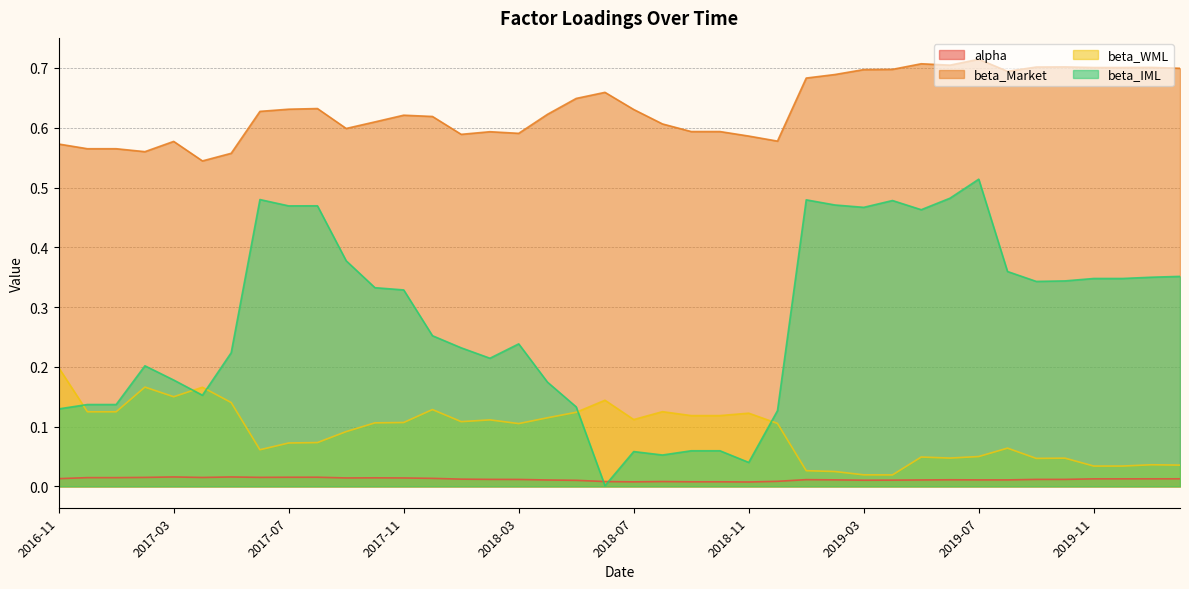

What is the label of the 26th point from the left?

2018-12